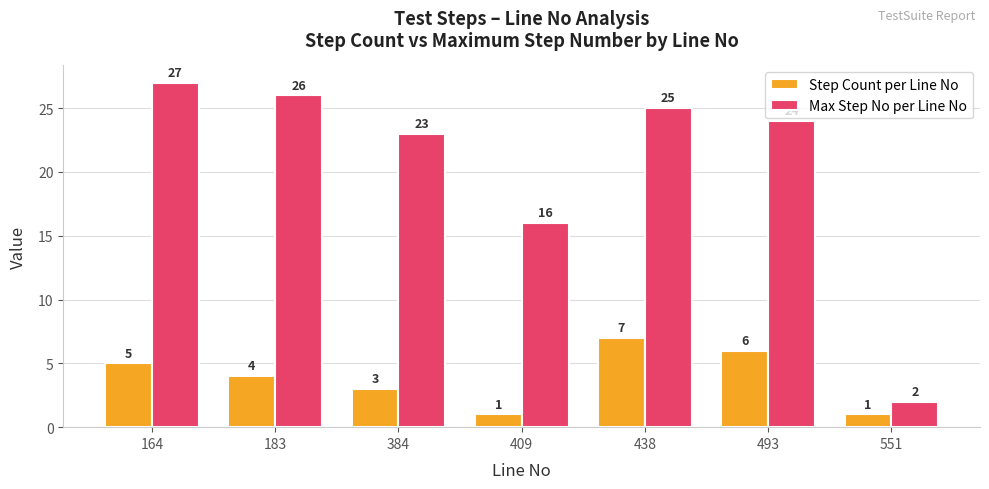

The value of Step Count per Line No at 438 is 11. True or false?

False